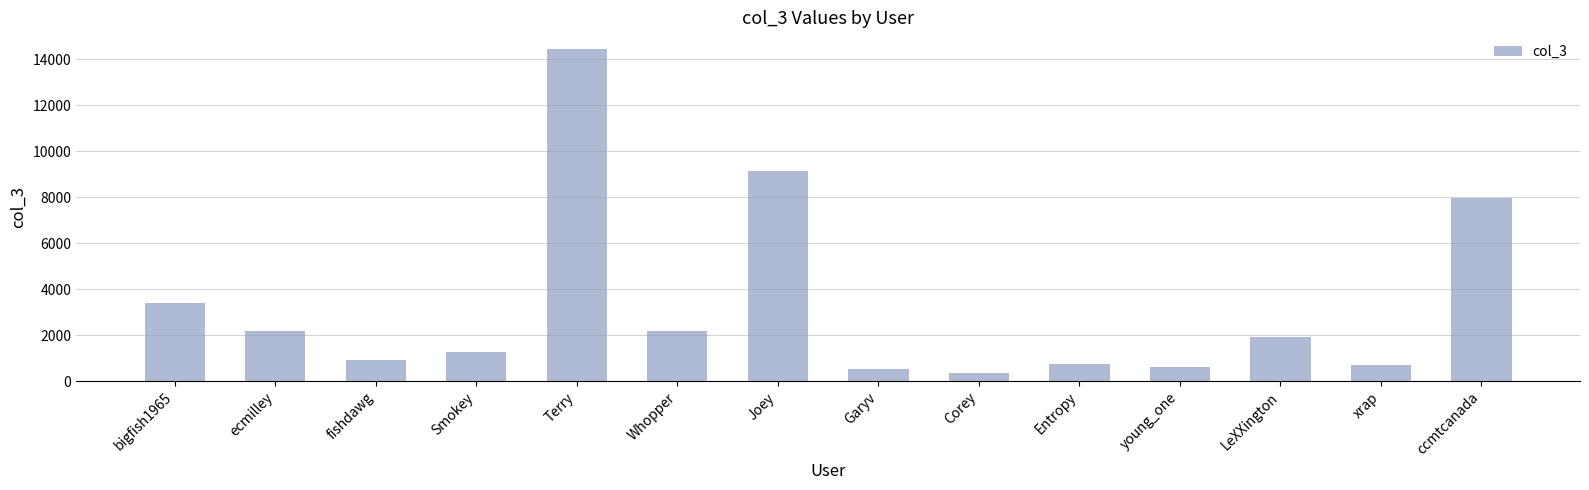

Between ccmtcanada and young_one, which is larger?

ccmtcanada